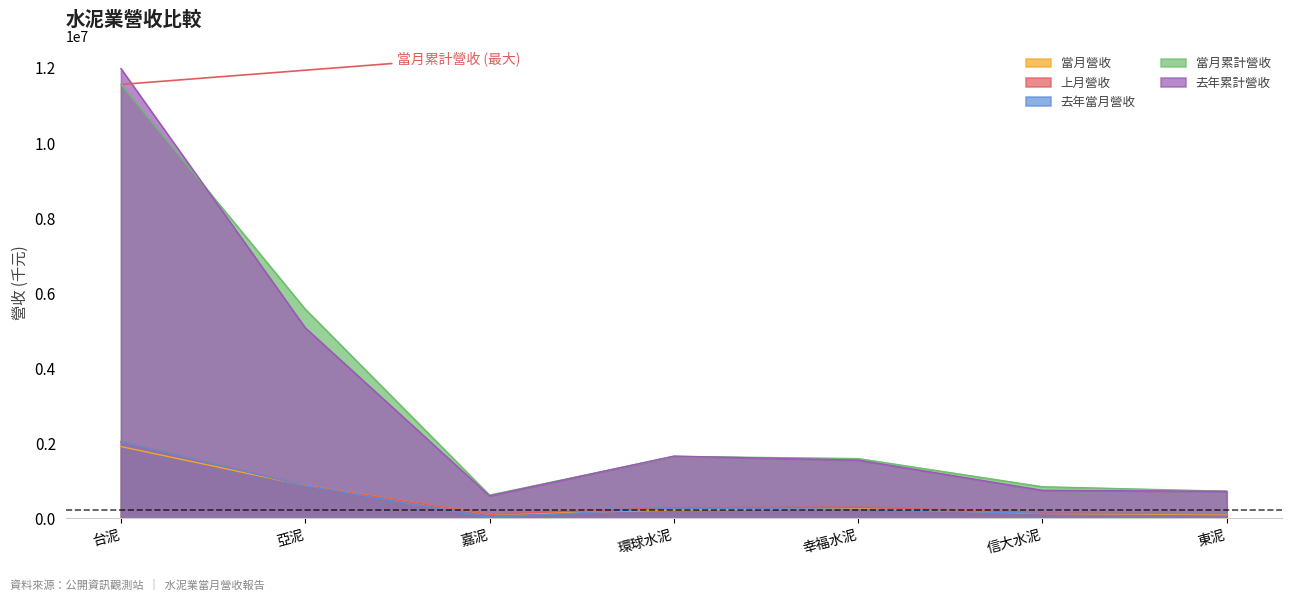

What are all the series names shown in the legend?

當月營收, 上月營收, 去年當月營收, 當月累計營收, 去年累計營收